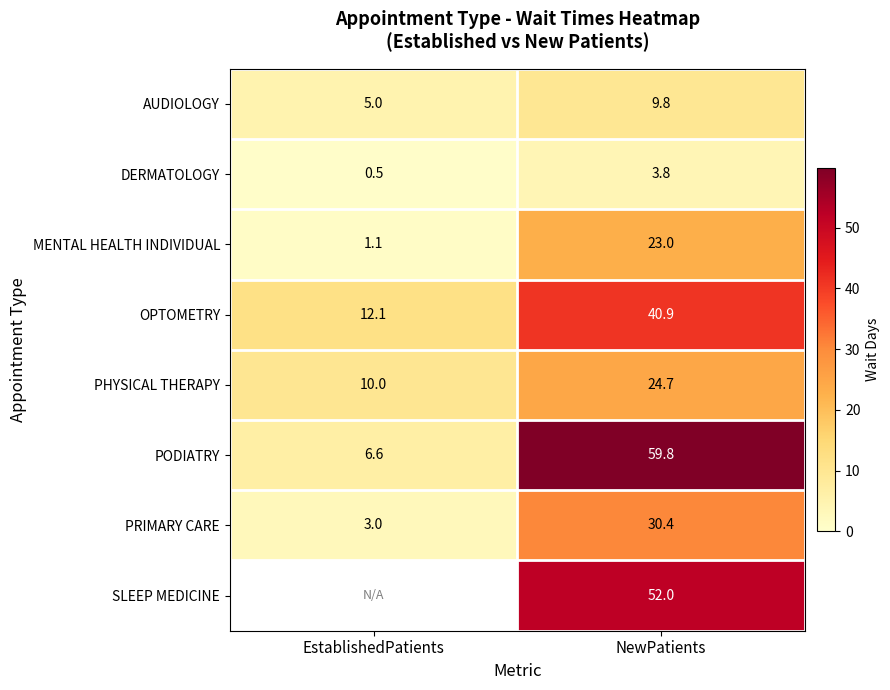

At which category does the chart reach its peak across all series?

NewPatients